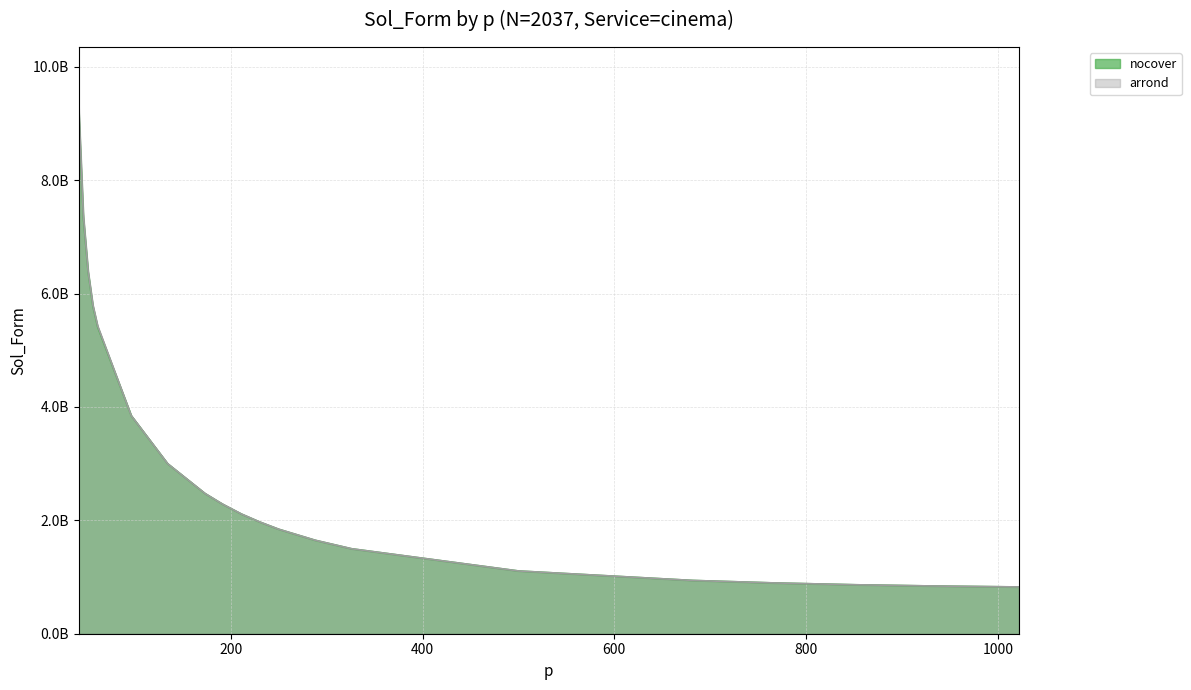

Which category has the highest value in the arrond series?

41